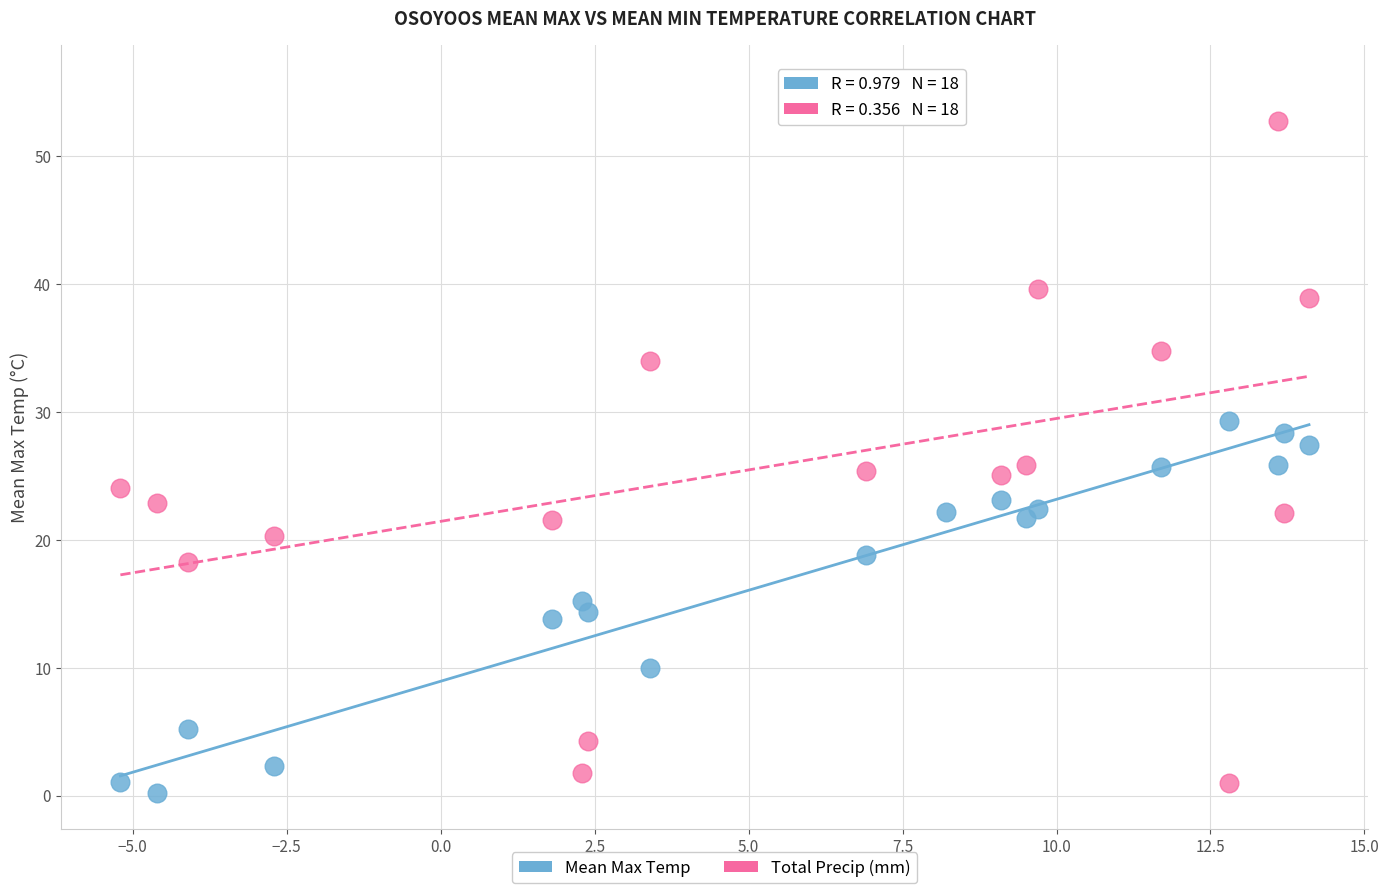

Across all data points, what is the range of Y values (max minus min)?

55.7